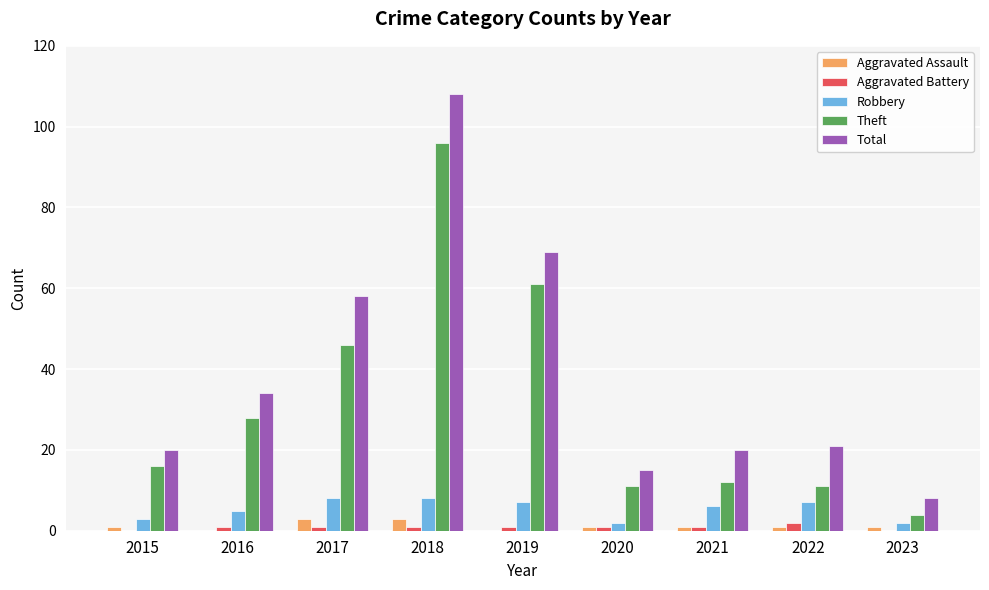

What are all the series names shown in the legend?

Aggravated Assault, Aggravated Battery, Robbery, Theft, Total